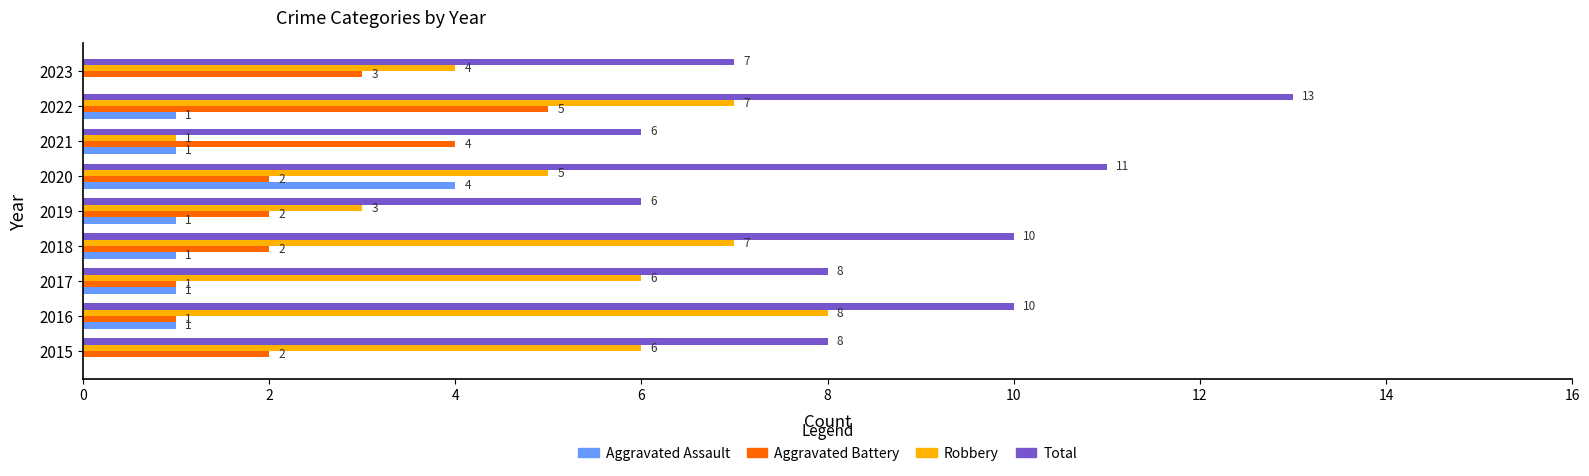

Which series changed the most between 2017 and 2019?

Robbery